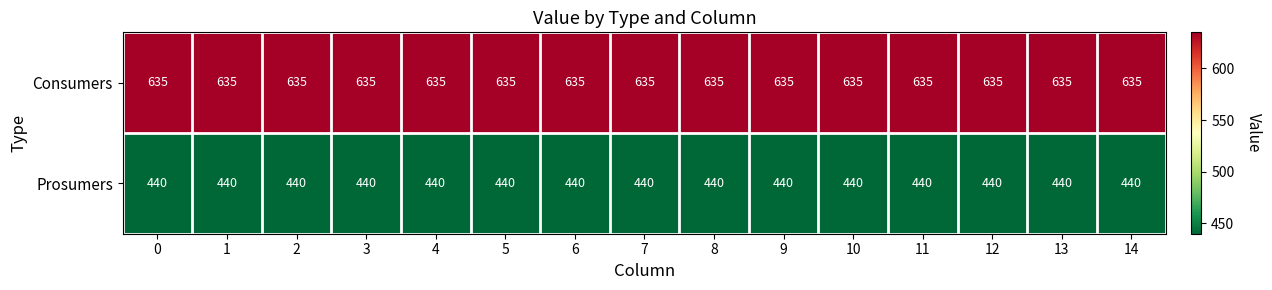

At 5, list the series in order from largest to smallest.

Consumers, Prosumers